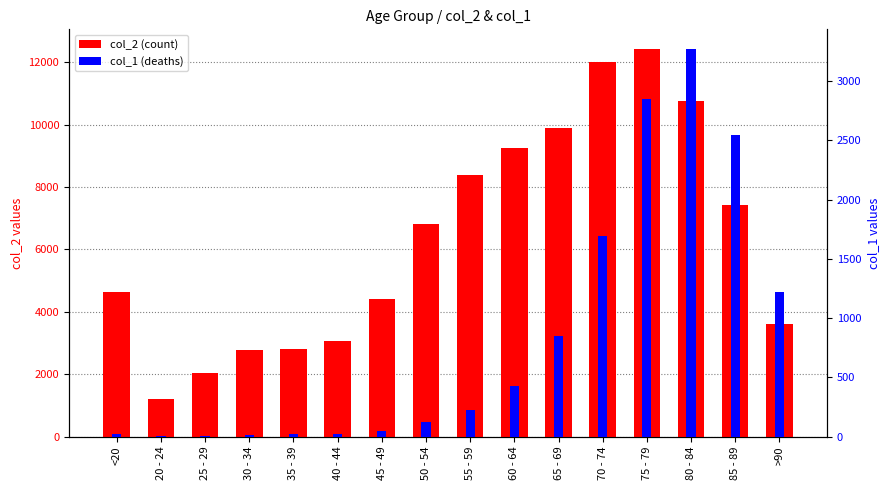

What is the label of the 13th bar from the right?

30 - 34